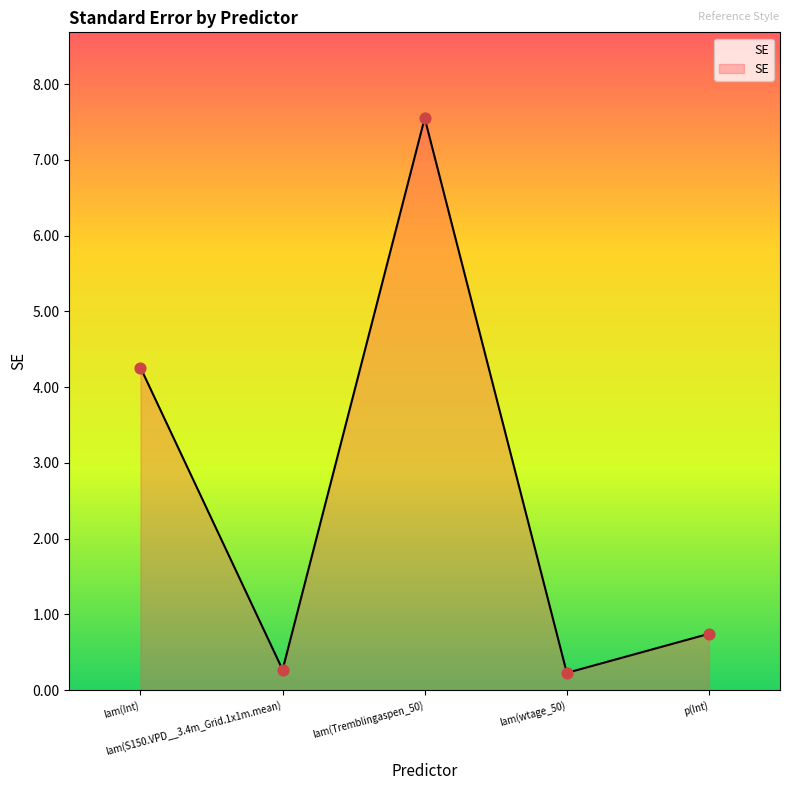

What is the change in value from lam(Int) to lam(wtage_50)?

-4.0